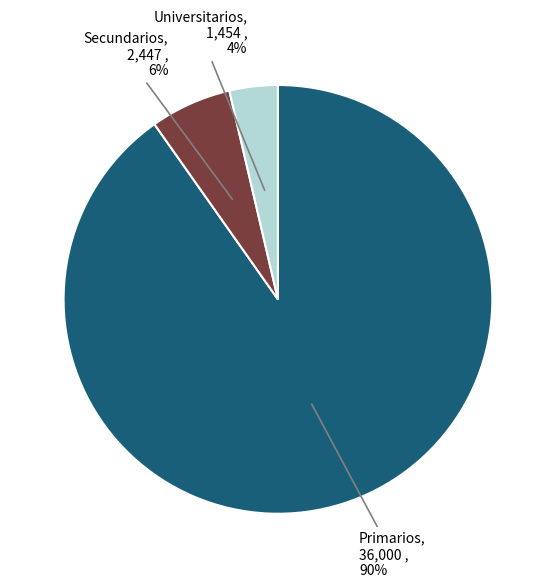

To the nearest percent, what is the average slice percentage?

33%